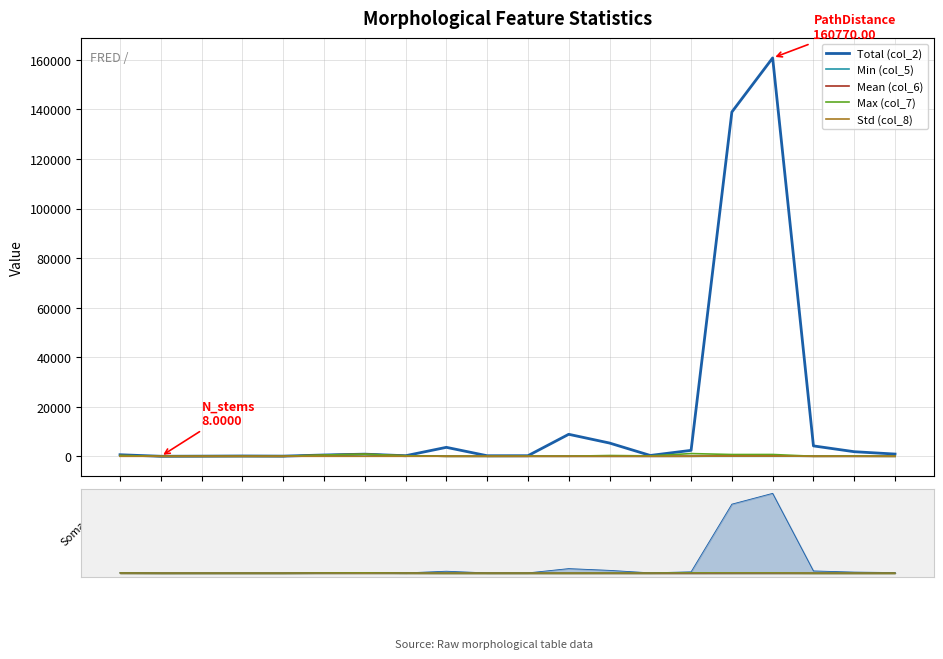

True or false: Mean (col_6) and Total (col_2) intersect in this chart.

False